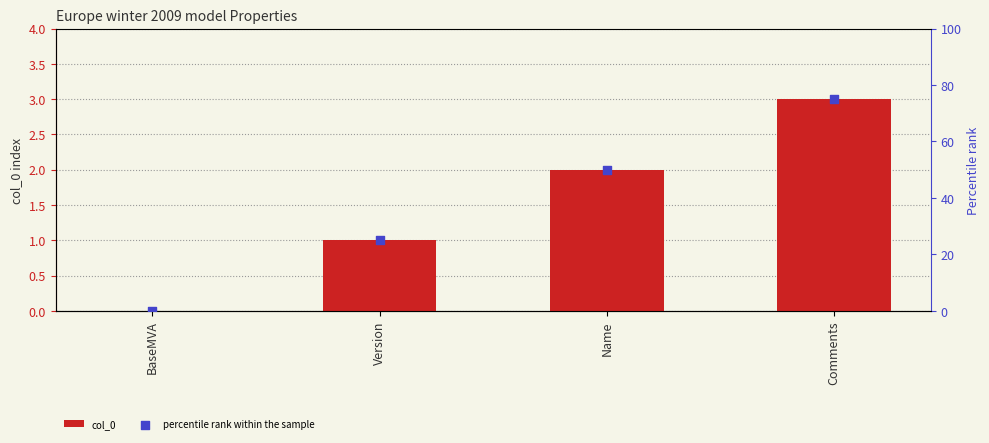

Which series has the largest total across all categories?

percentile rank within the sample